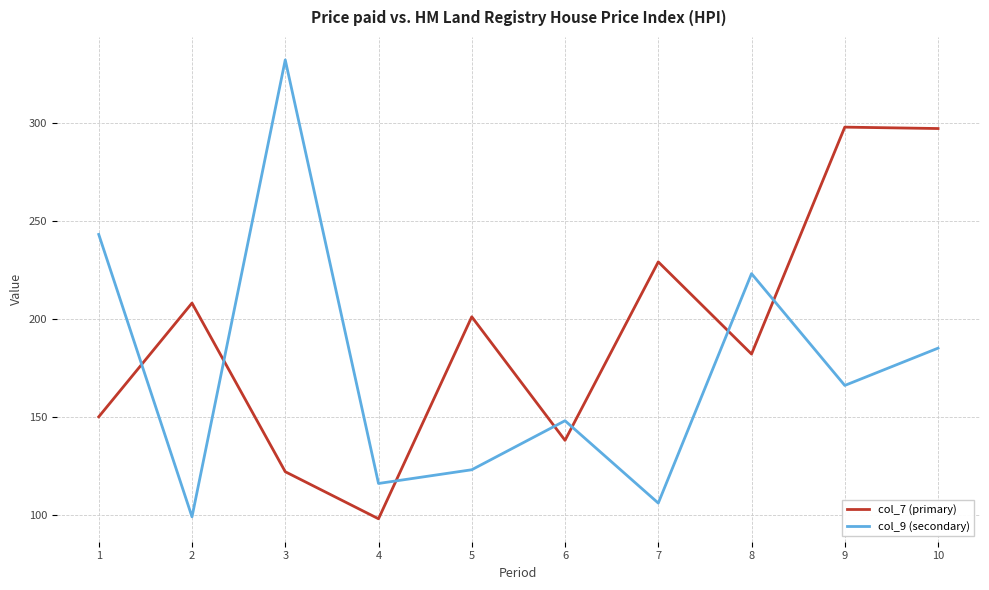

What is the sum of the col_9 (secondary) values at 7 and 5?

229.0